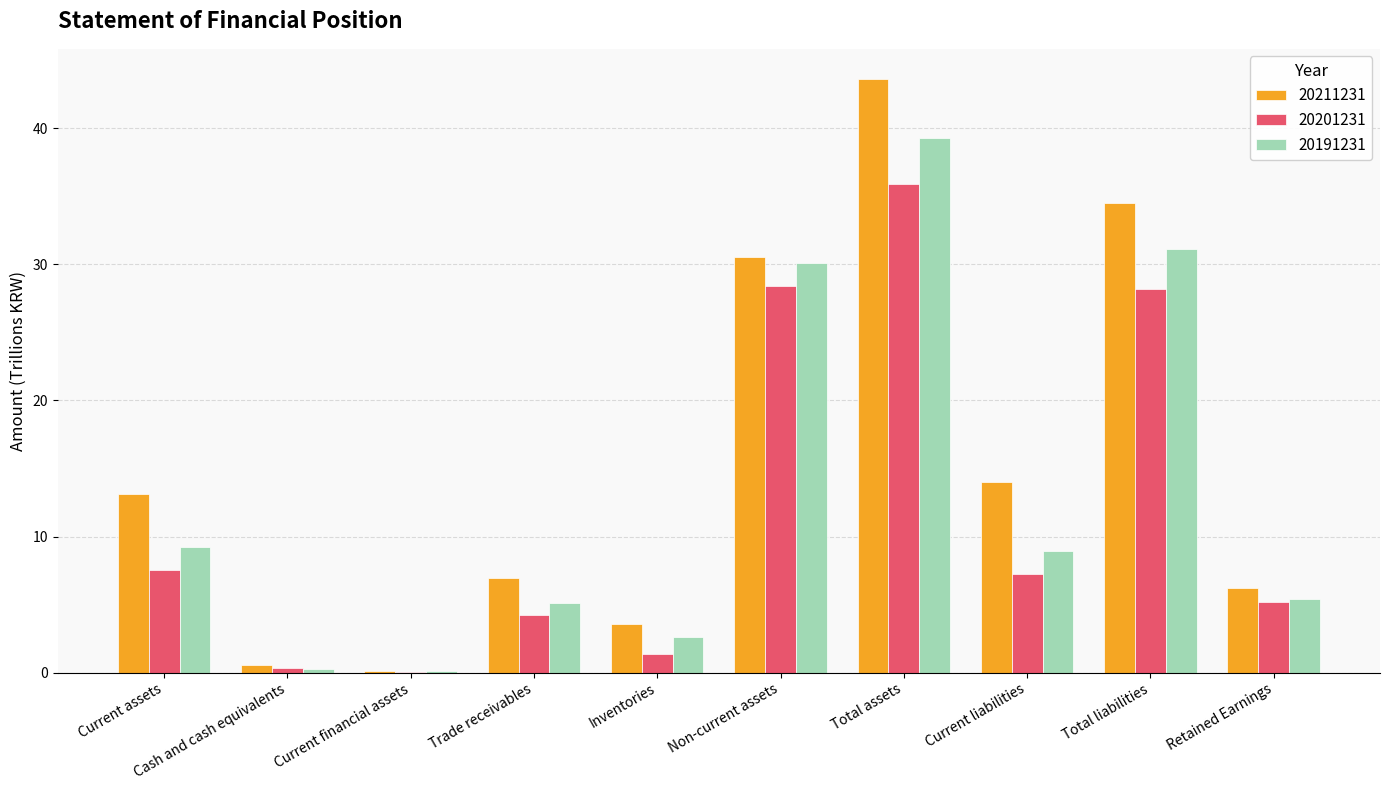

What are all the series names shown in the legend?

20211231, 20201231, 20191231